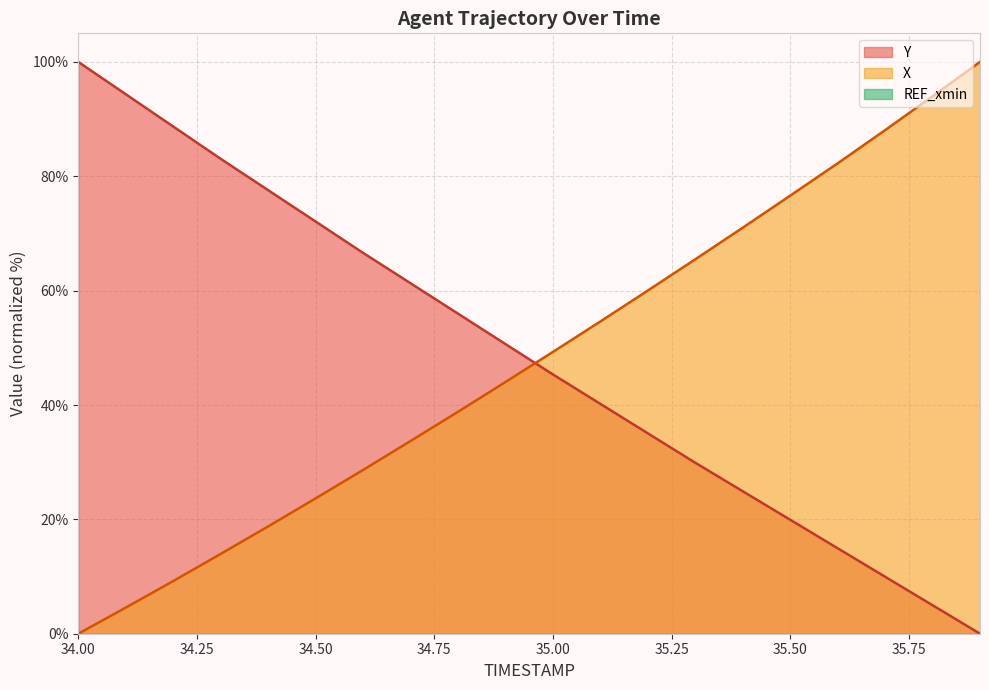

What is the spread (max minus min) of values at 35.6?

67.3